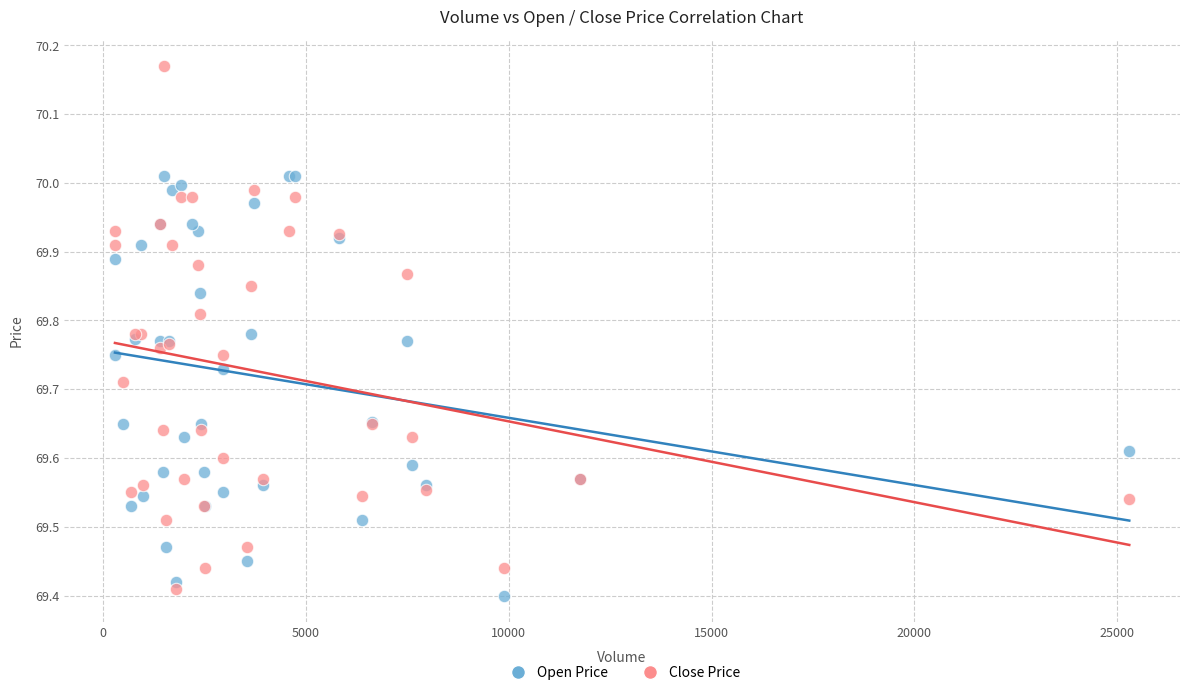

Which series has the widest spread of Y values?

Close Price